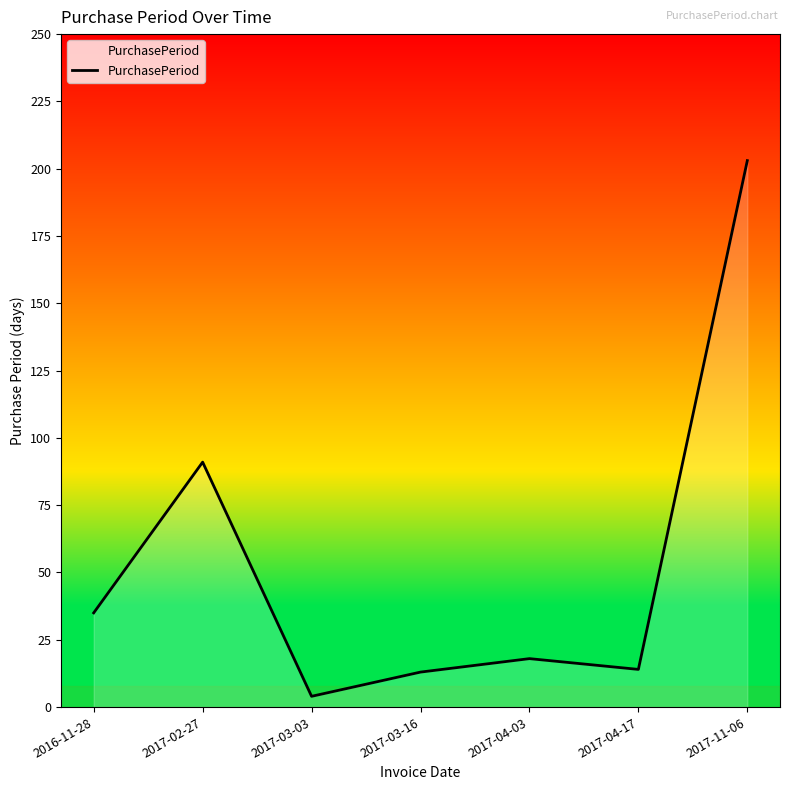

What is the difference between the maximum and minimum values?

199